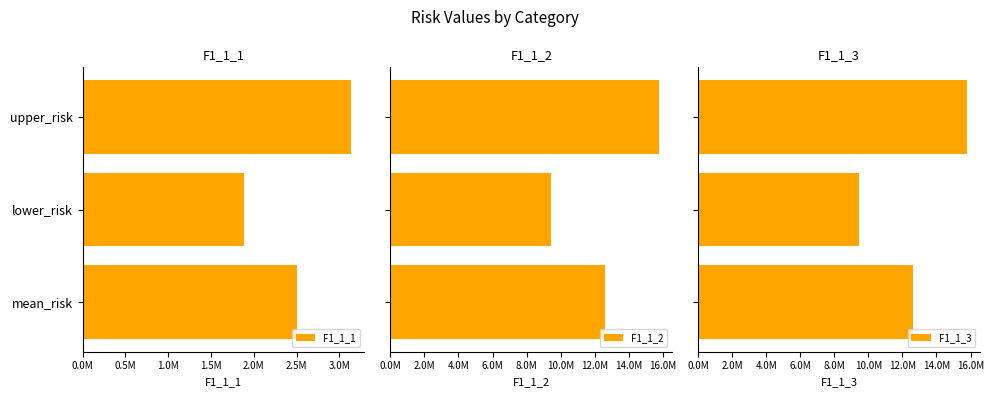

True or false: F1_1_3 has a value of 6186561.6 at mean_risk.

False